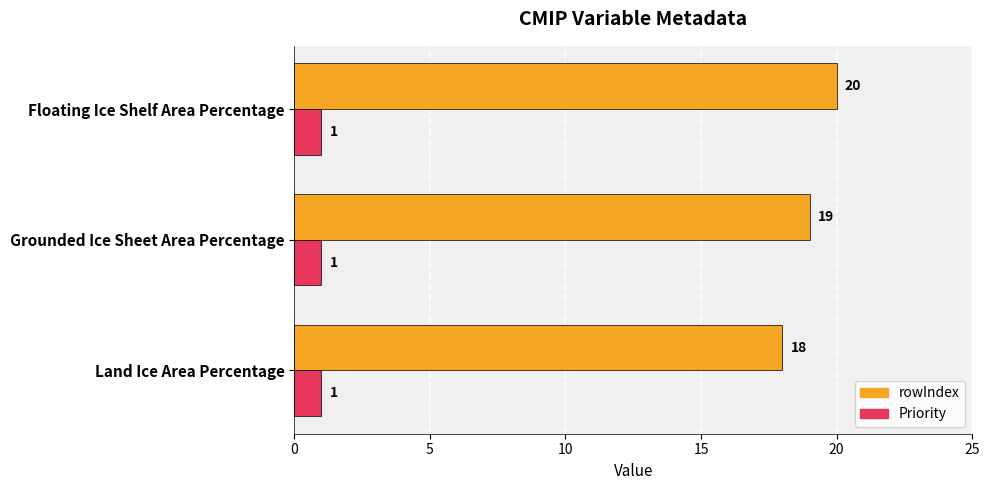

Which category has the highest value across all series?

Floating Ice Shelf Area Percentage